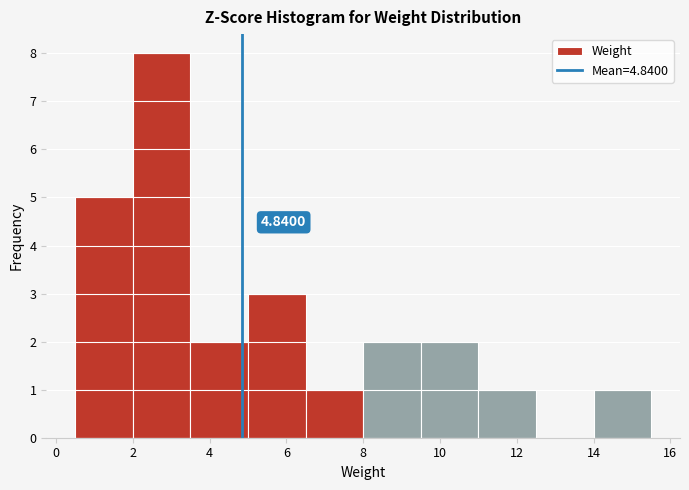

Which range on the x-axis has the tallest bar?

2.0 to 3.5